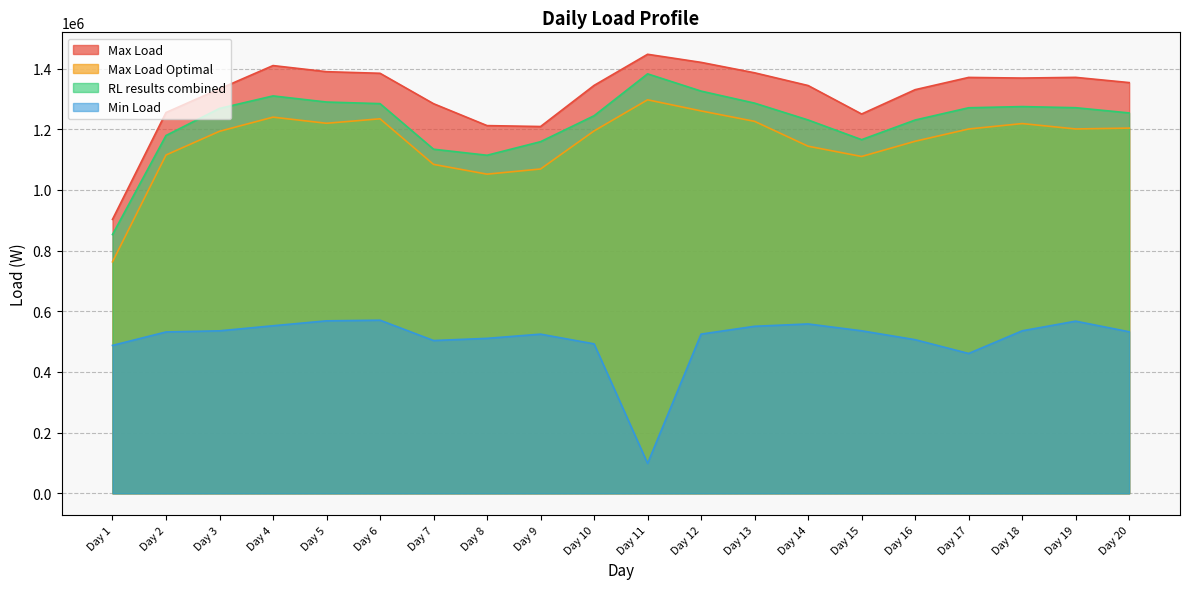

Reading left to right, what are all the values shown in this chart?

Max Load: 902836.8	1254981.9	1333151.0	1409749.7	1389572.9	1384332.5	1284089.8	1211890.1	1208894.4	1344383.4	1446951.6	1420307.2	1385922.5	1343951.2	1250134.3	1330294.7	1370707.1	1368606.9	1370889.2	1353660.0
Max Load Optimal: 762836.8	1114981.9	1193151.0	1239749.7	1219572.9	1234332.5	1084089.8	1051890.1	1068894.4	1194383.4	1296951.6	1260307.2	1225922.5	1143951.2	1110134.3	1160294.7	1200707.1	1218606.9	1200889.2	1203660.0
RL results combined: 852836.8	1179240.5	1268517.3	1309749.7	1289572.9	1284332.5	1134089.8	1114196.8	1158894.4	1244383.4	1382464.1	1325579.1	1285922.5	1230425.7	1165567.0	1230294.7	1270707.1	1274576.7	1270889.2	1253660.0
Min Load: 487463.6	531787.7	535511.3	552219.7	568452.1	570534.3	503540.2	510688.2	524572.6	492551.3	98709.3	524747.9	550491.6	558173.5	535593.8	506321.8	460896.9	535508.8	567379.4	532376.5